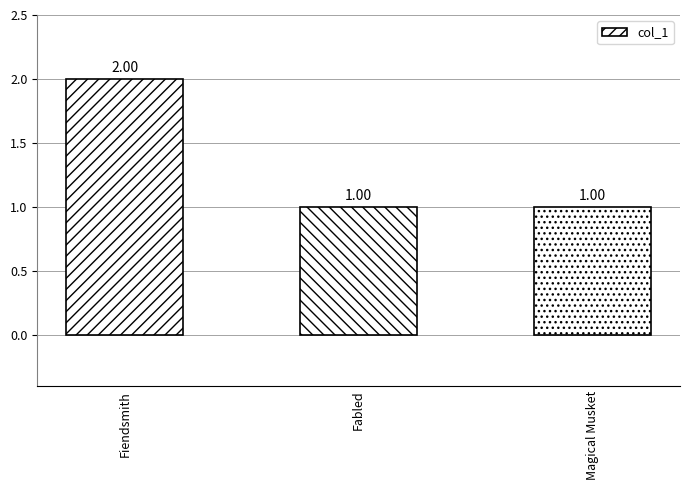

What is the ratio of the value at Fiendsmith to the value at Magical Musket?

2.0